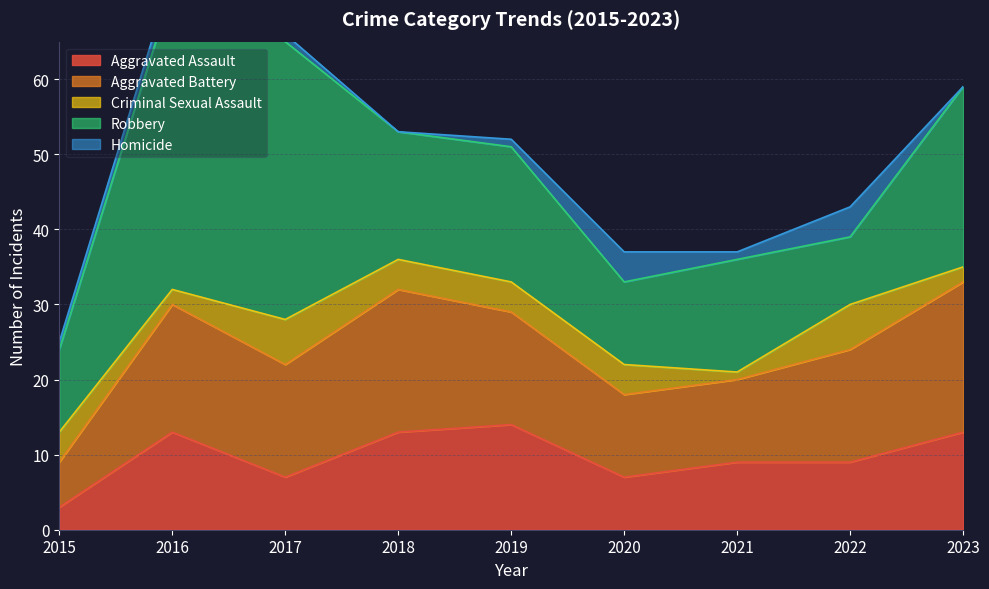

Which category has the lowest value across all series?

2018